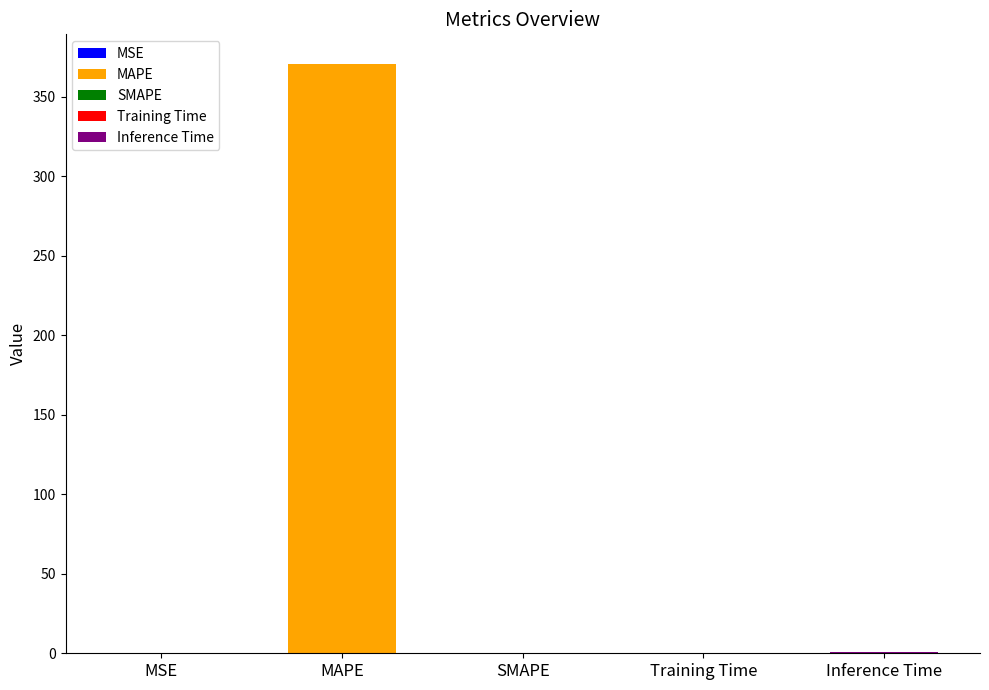

What is the difference between the maximum and second lowest values?

370.8